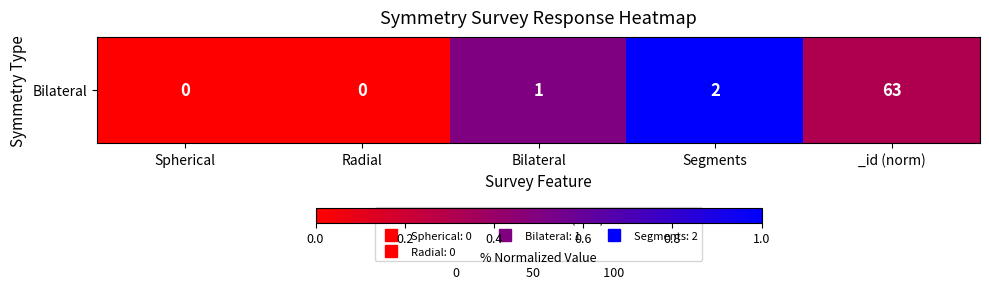

What is the difference between the second highest and minimum values?

0.5